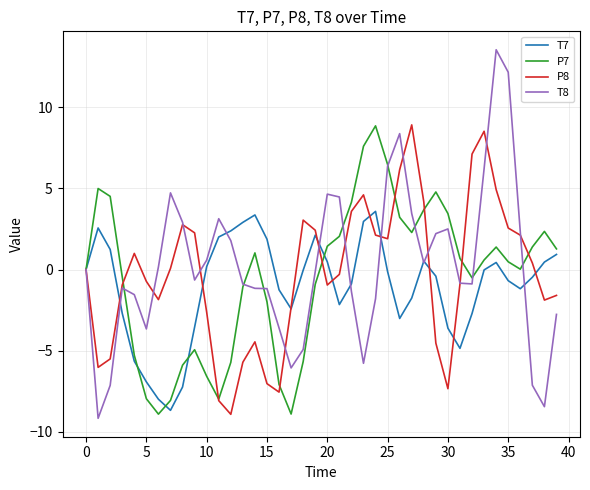

What is the highest value of the P8 series?

8.9